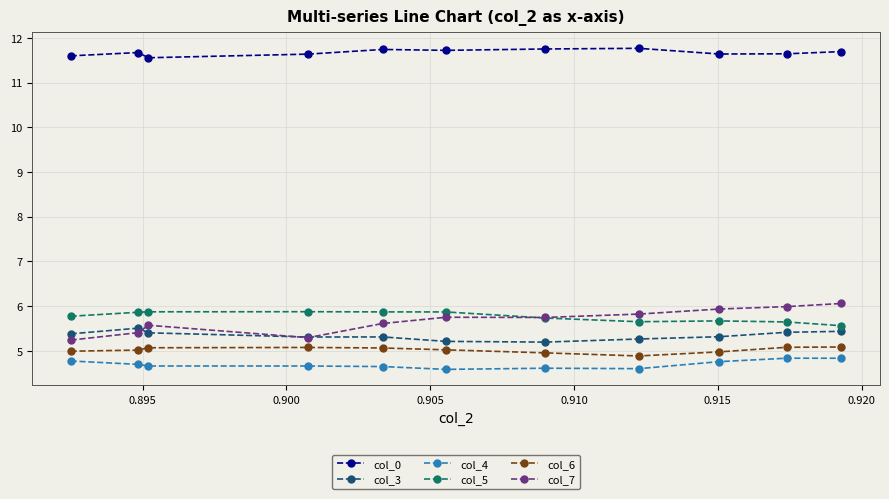

At how many categories does at least one series exceed 4?

11